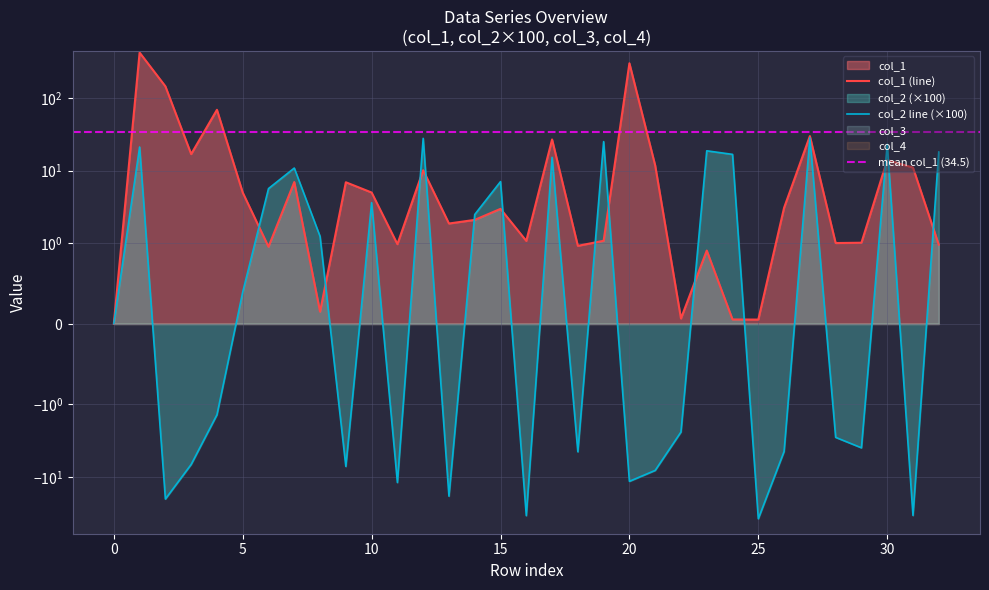

What is the greatest value displayed?

423.8